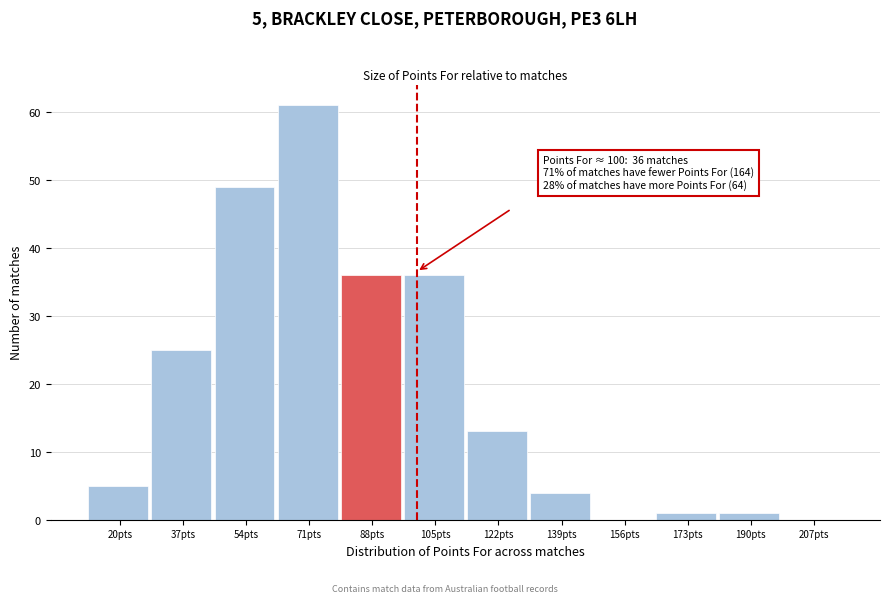

Reading left to right, transcribe all the data shown in this chart.

20pts=5	37pts=25	54pts=49	71pts=61	88pts=36	105pts=36	122pts=13	139pts=4	156pts=0	173pts=1	190pts=1	207pts=0